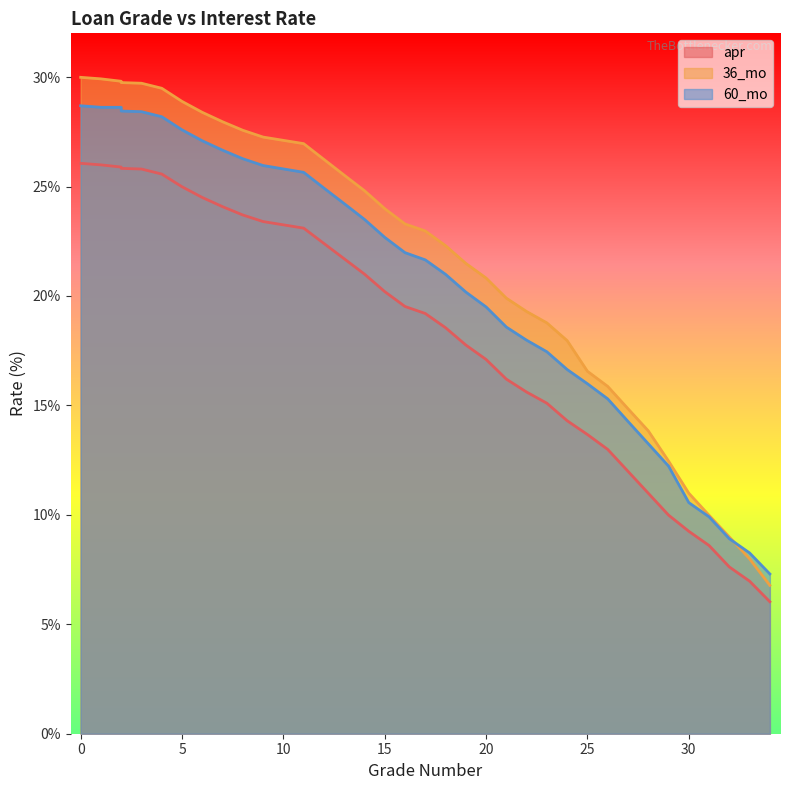

Is the value of 36_mo at 31 greater than the value of 60_mo at 6?

No